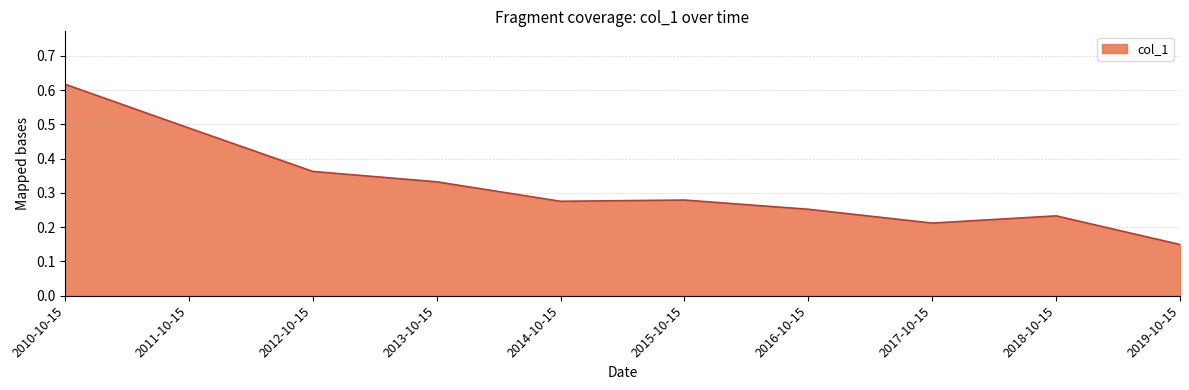

At which category does the chart reach its peak across all series?

2010-10-15